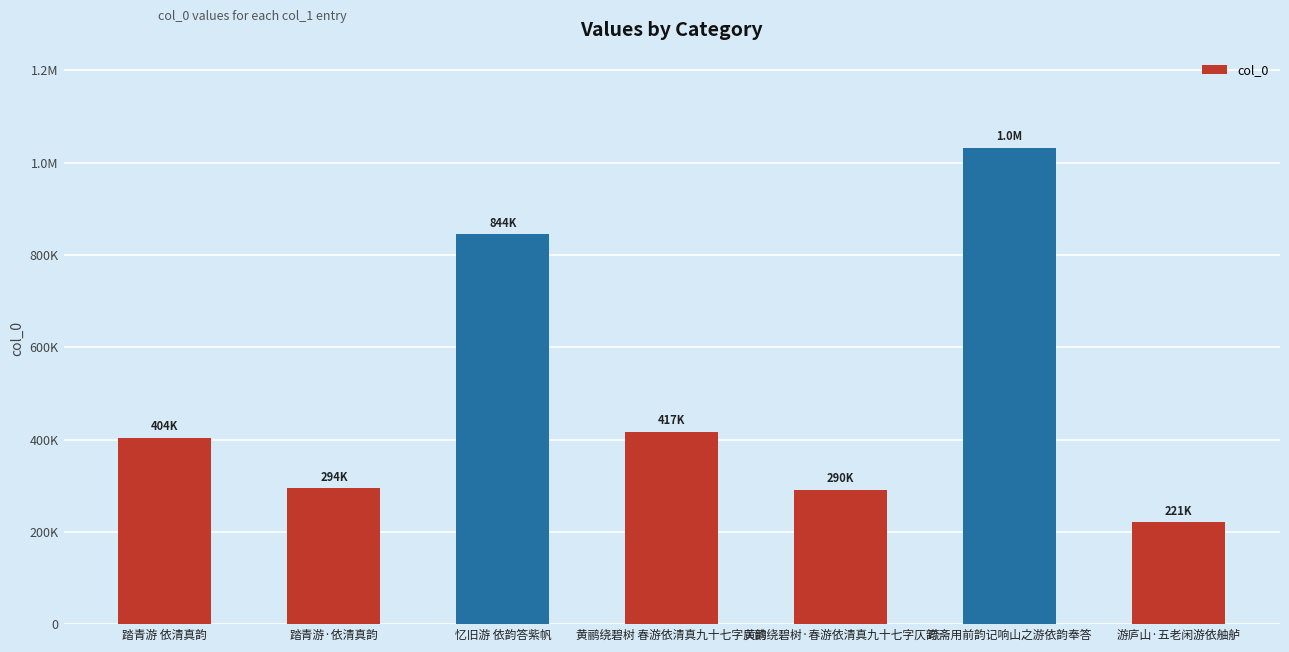

True or false: the data shows 315717 at 游庐山·五老闲游依舳舻.

False